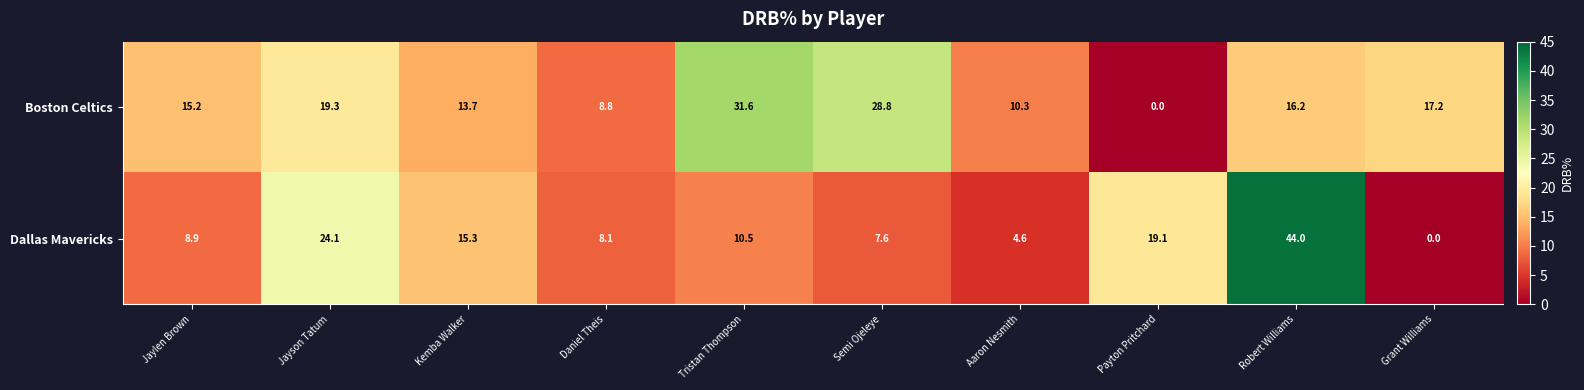

What is the average value of the Boston Celtics series?

16.1